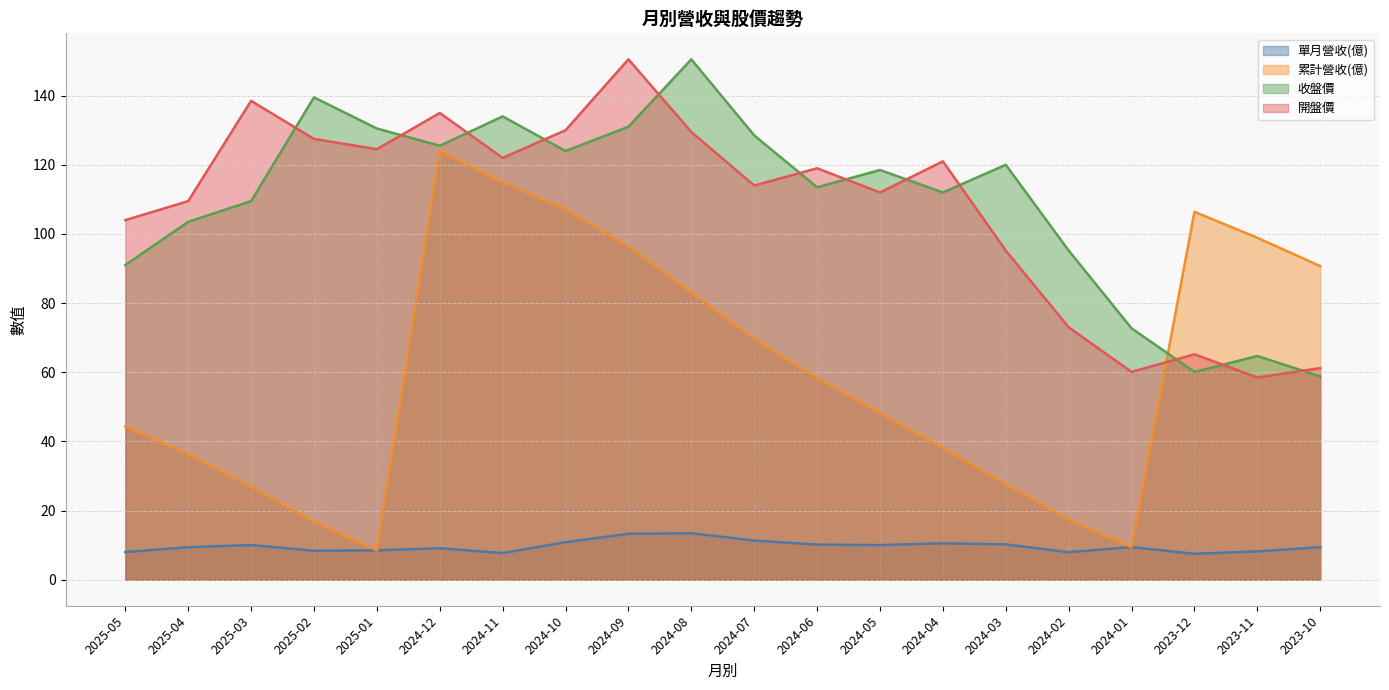

What is the value of the 累計營收(億) point at the 10th from the left?

83.1